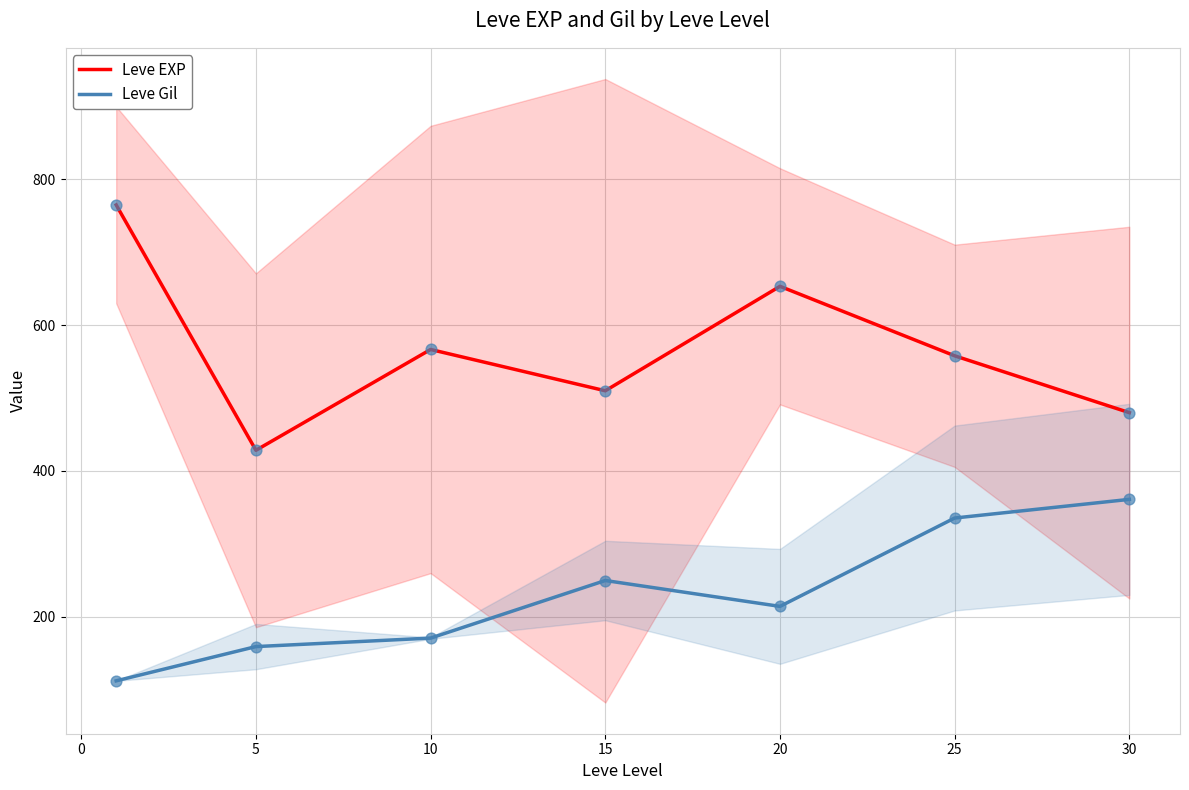

True or false: Leve Gil and Leve EXP cross at least once.

False